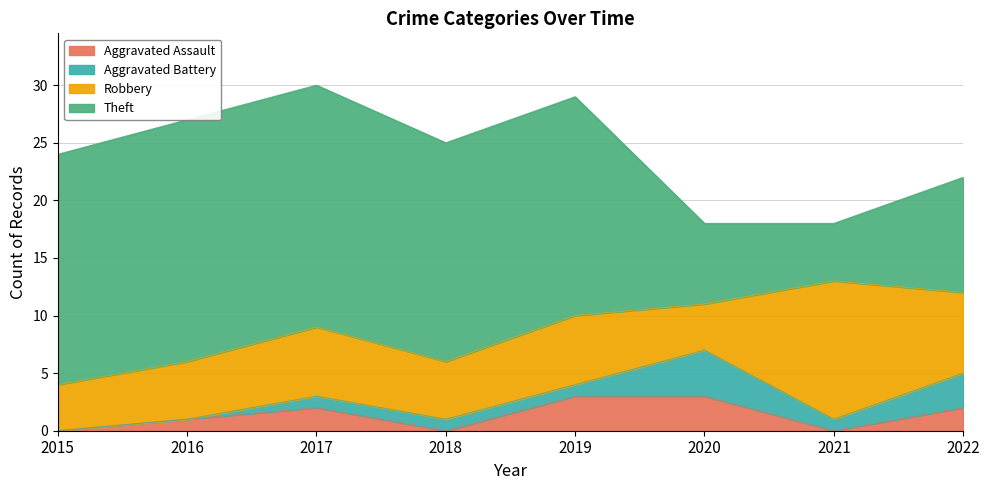

In Theft, how many points are lower than both neighbors (excluding endpoints)?

1